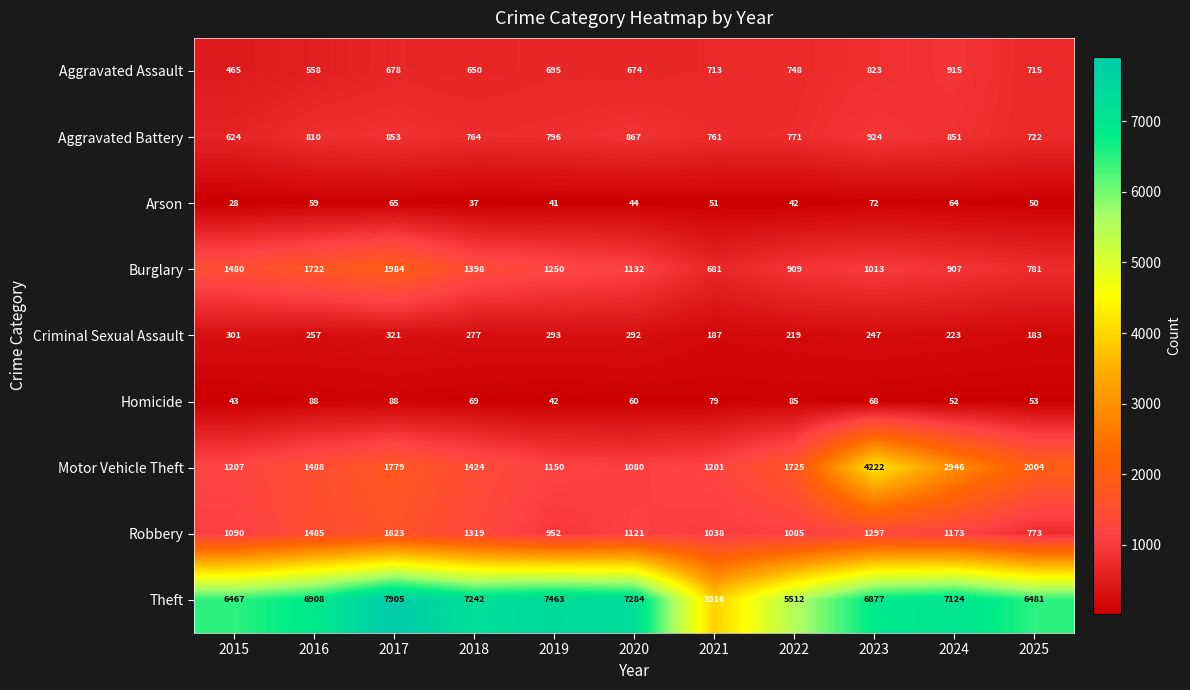

How many series are shown in this chart?

9